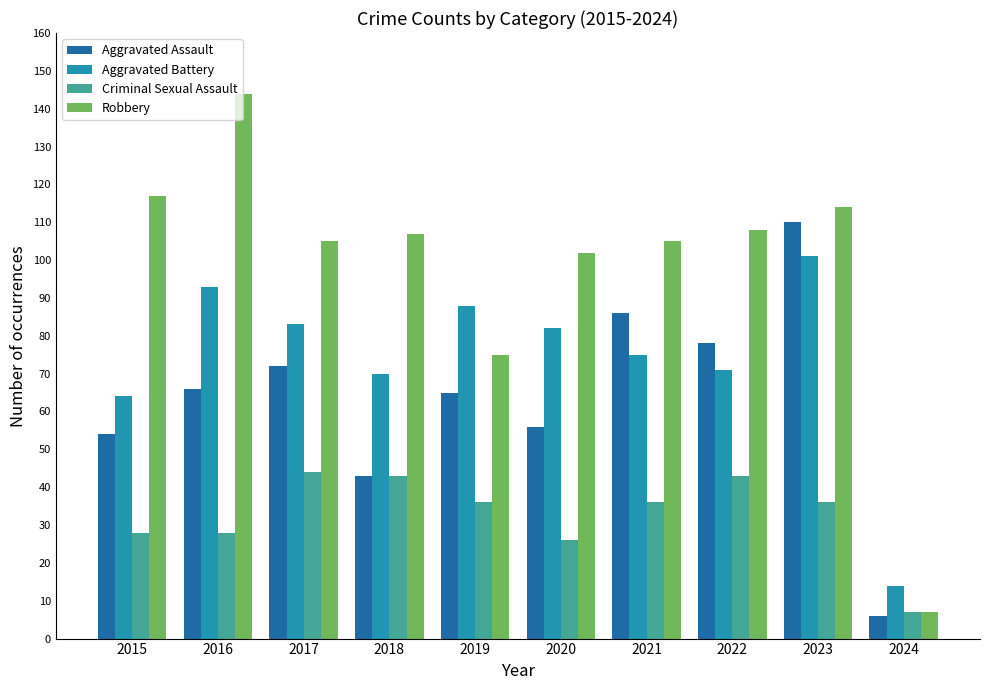

Are the bars grouped side by side (vs. stacked)?

Yes